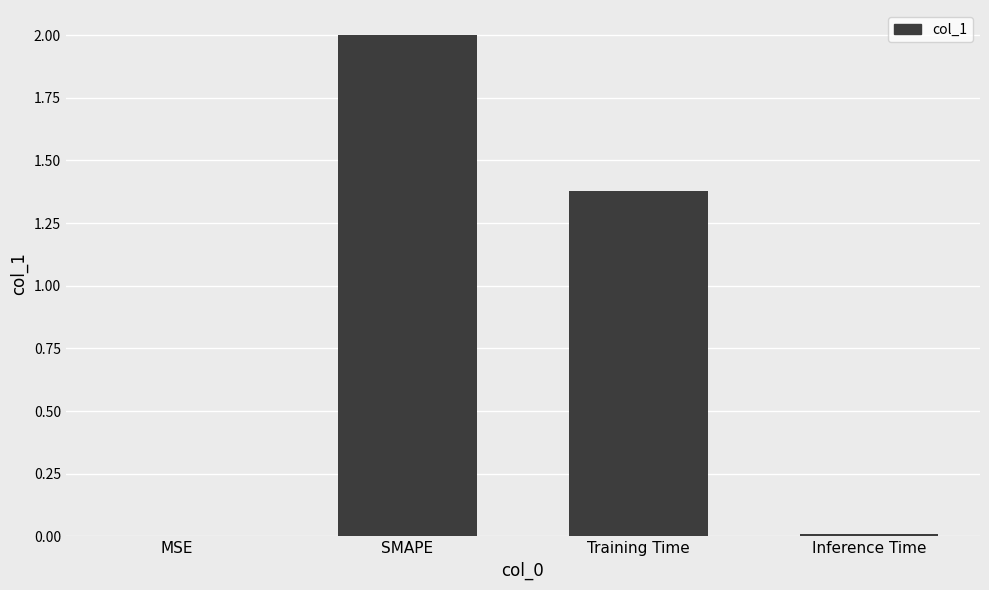

Does the chart contain stacked bars?

No